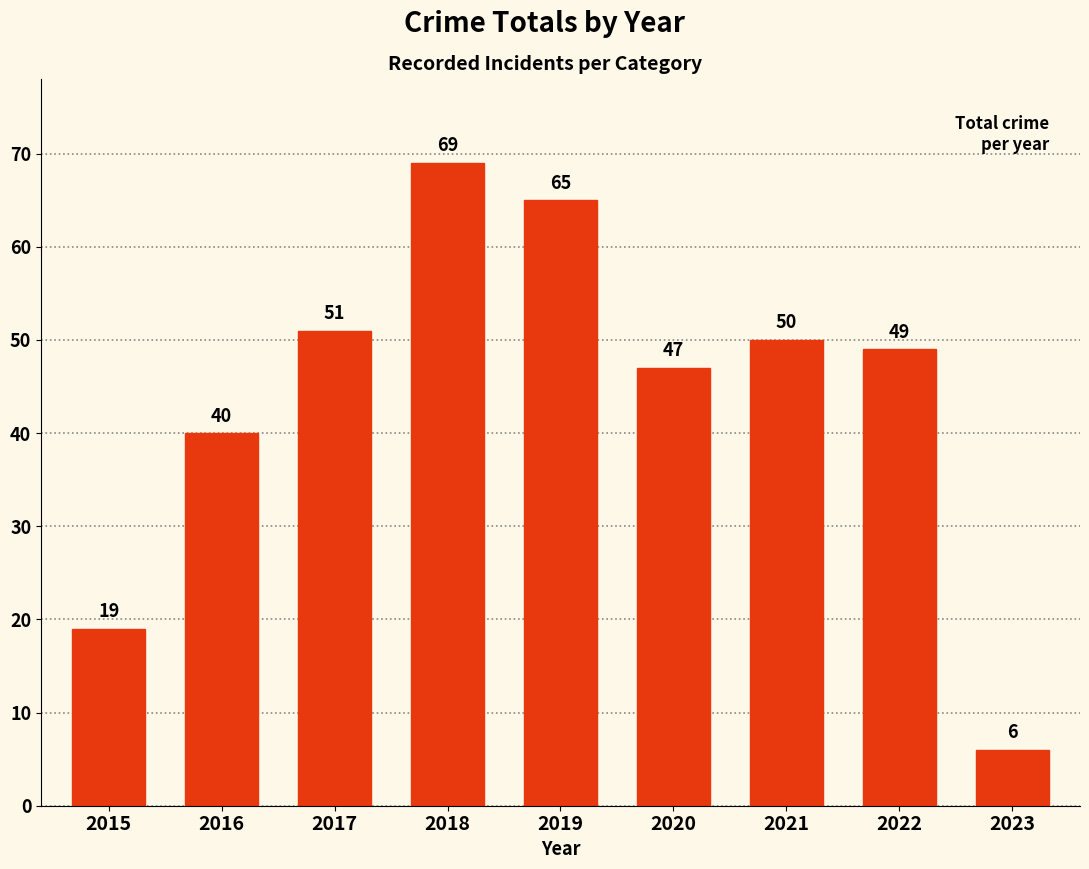

Where does the data first go above 49?

2017